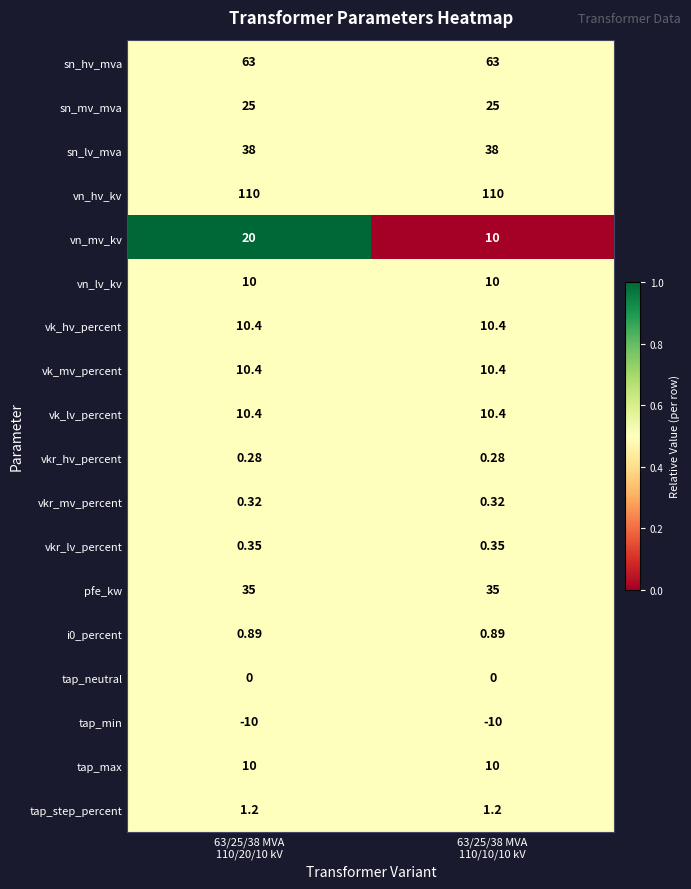

Which series has the largest range (max minus min)?

vn_mv_kv